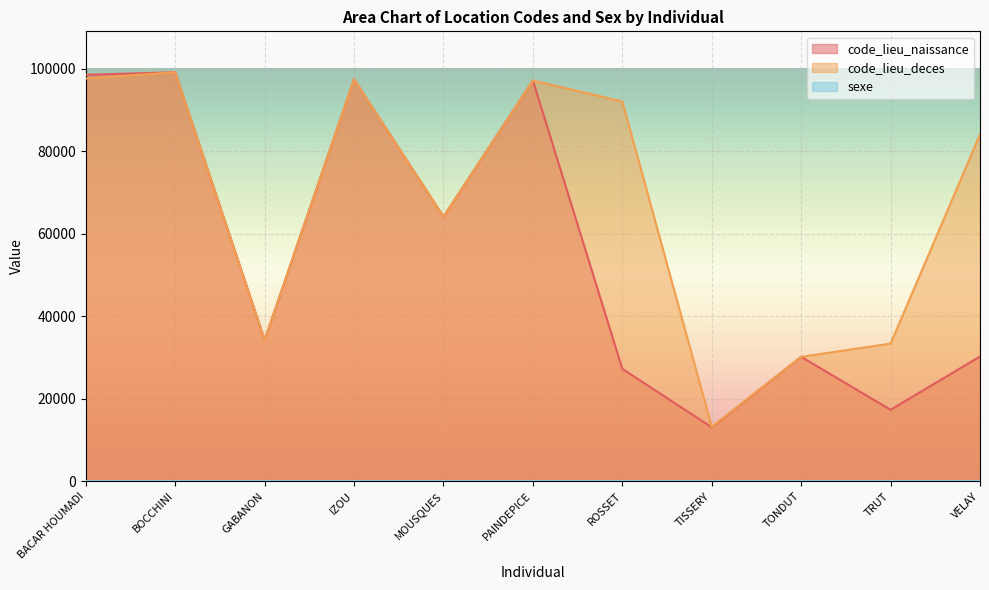

At which category does the chart reach its peak across all series?

BOCCHINI